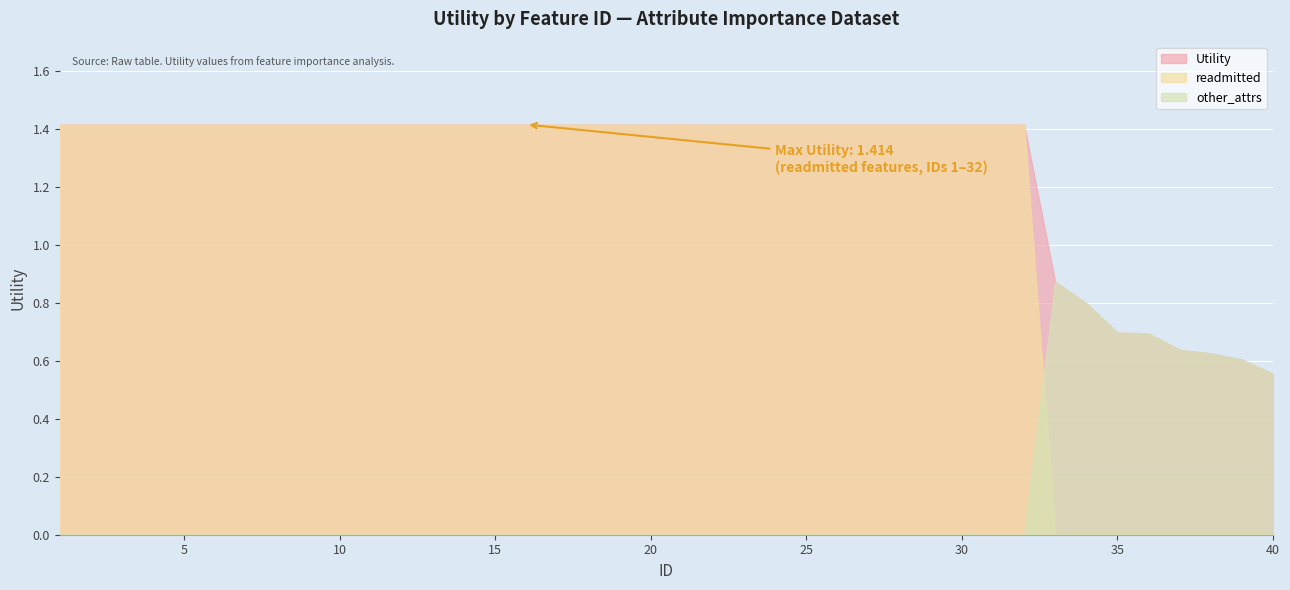

What is the total value across all series at 8?

2.8